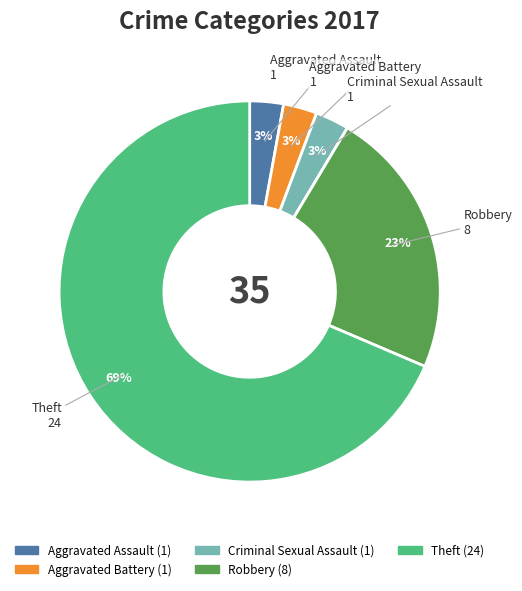

To the nearest percent, what is the average slice percentage?

17%